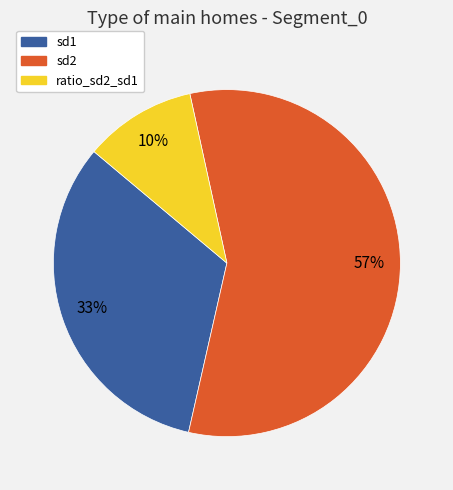

Rank the categories by value from highest to lowest.

sd2, sd1, ratio_sd2_sd1